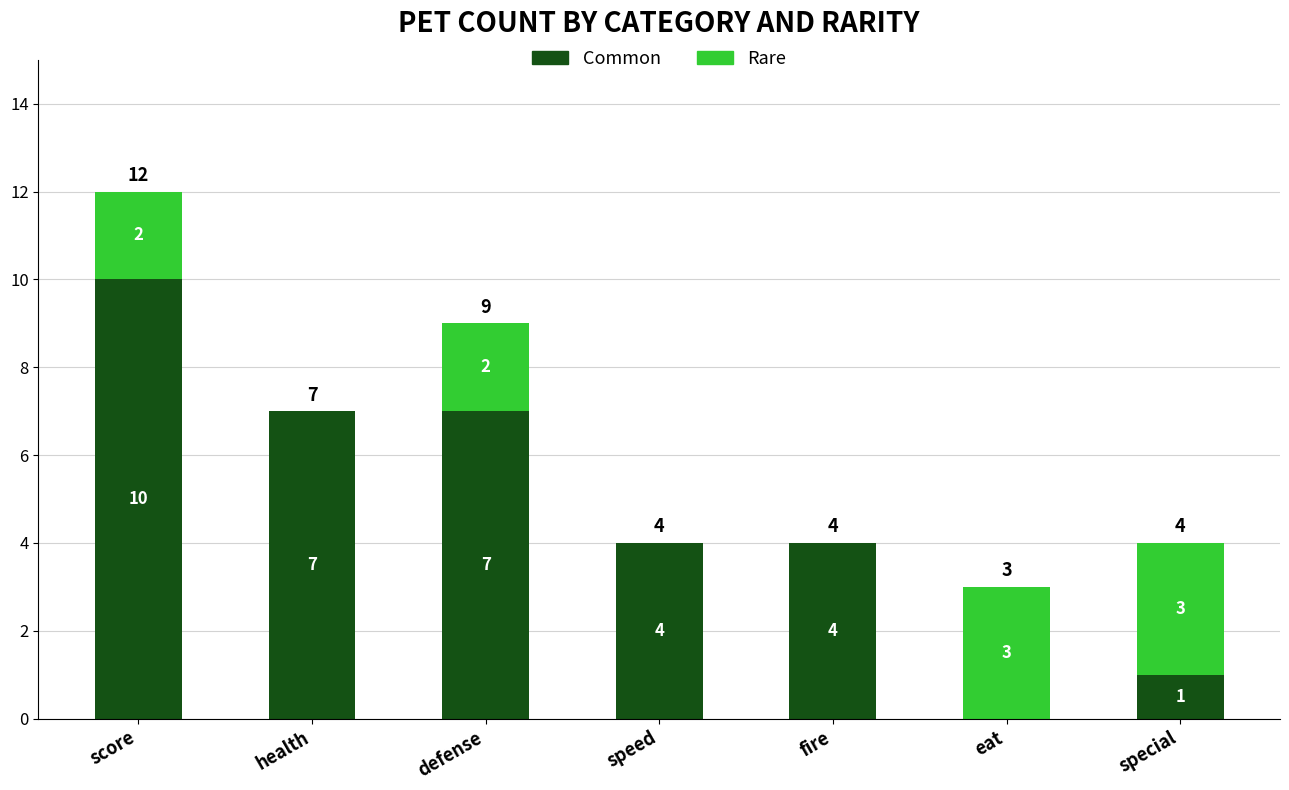

What is the total value across all series at health?

7